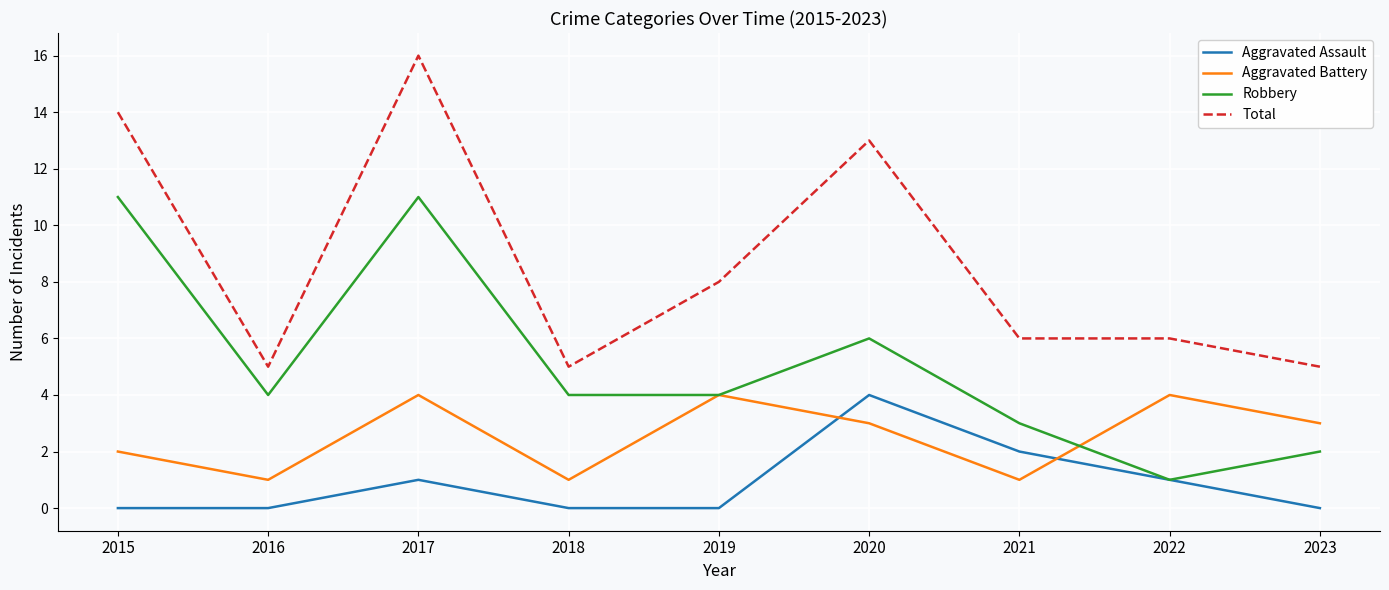

Read the Aggravated Battery value at 2018.

1